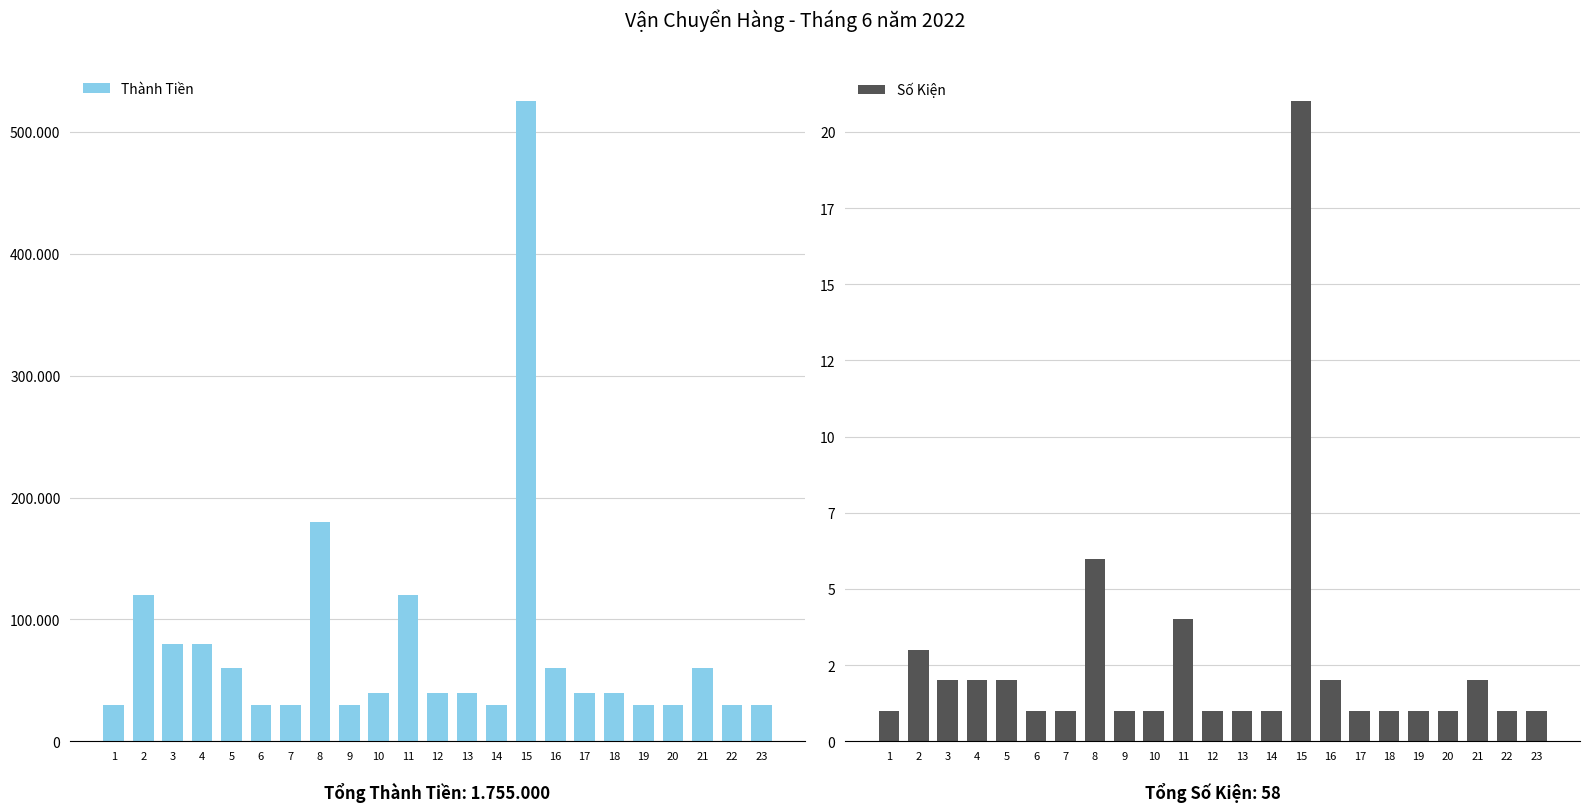

Is it true that Thành Tiền equals 60000 at 21?

True